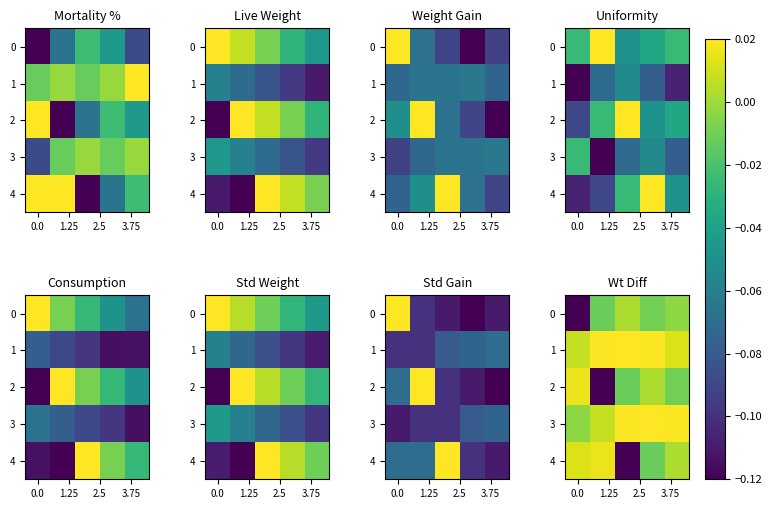

At which category is the sum across all series the highest?

4